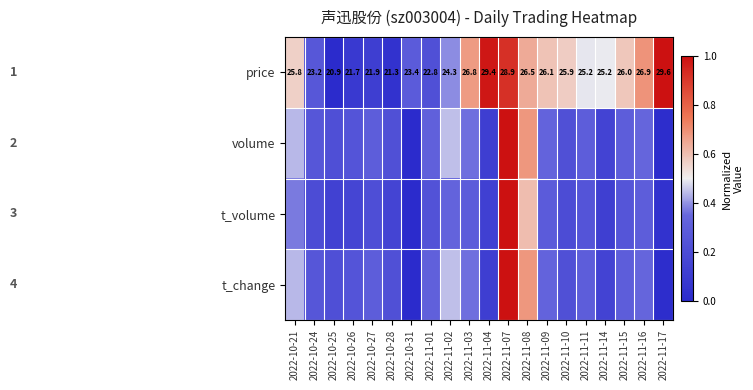

List the series in order of their peak value, highest first.

price, volume, t_volume, t_change